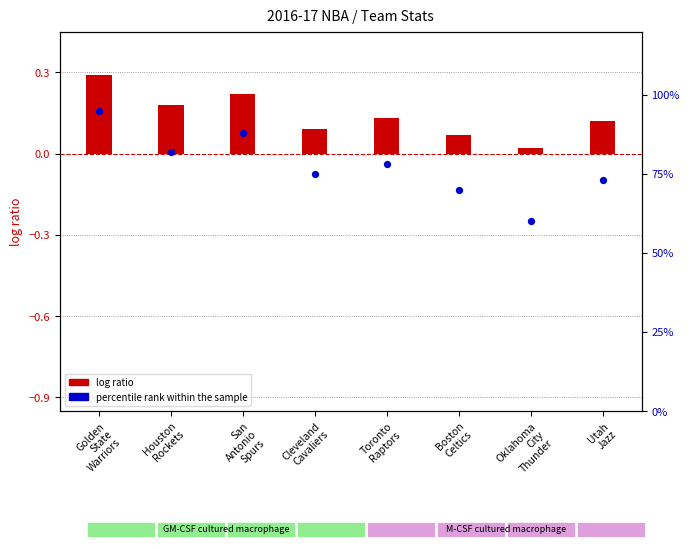

Which series reaches the minimum Y coordinate?

log ratio